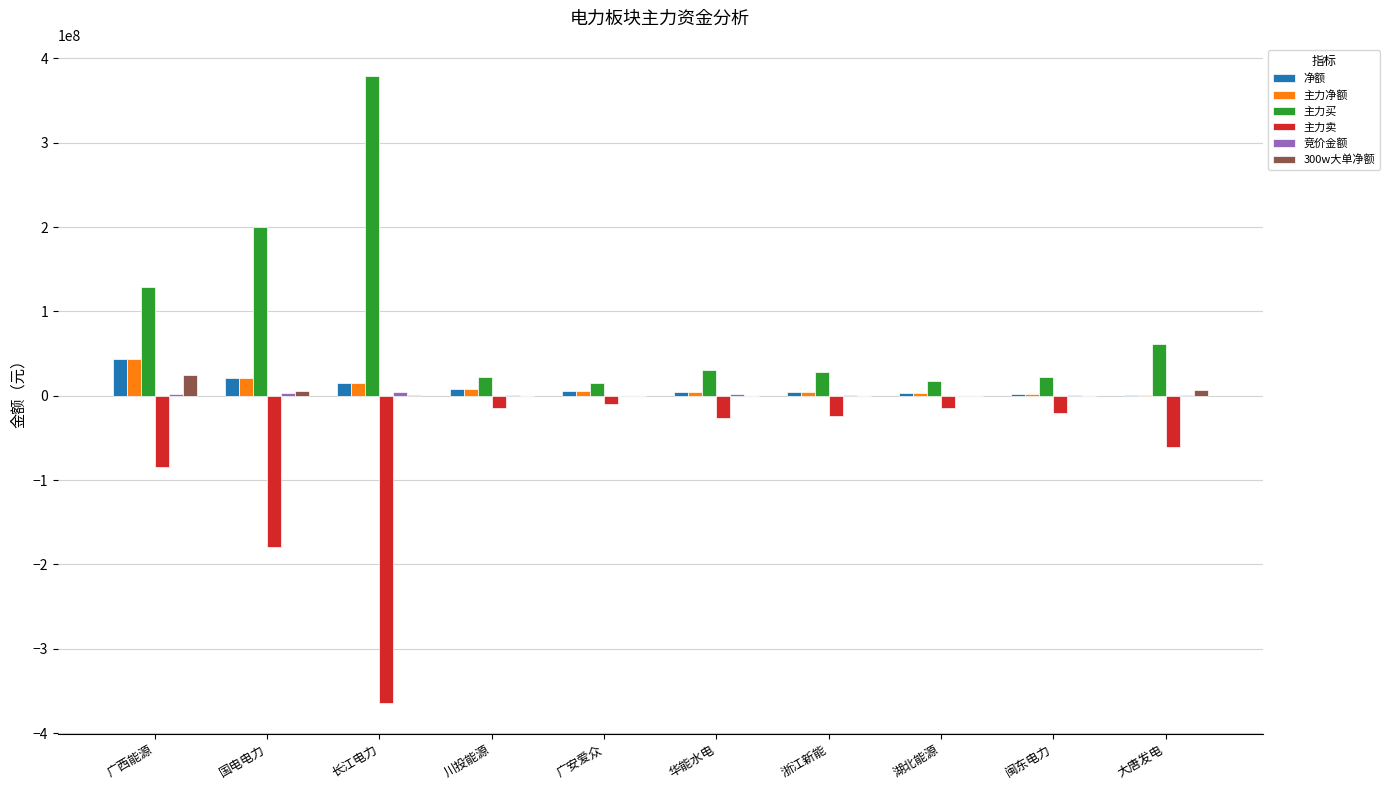

True or false: 主力买 has a value of 34957701 at 广西能源.

False